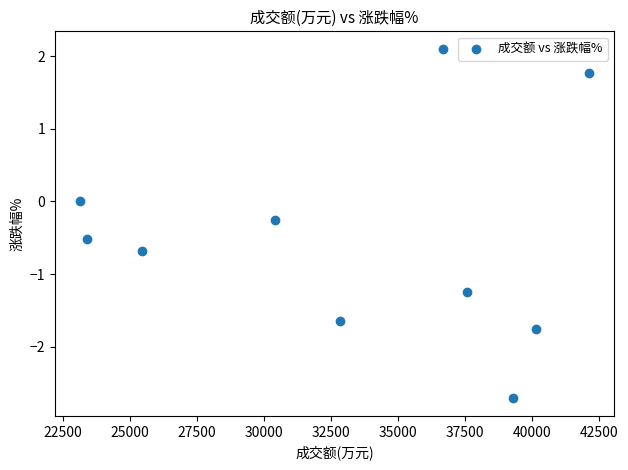

What is the average X value?

33108.7